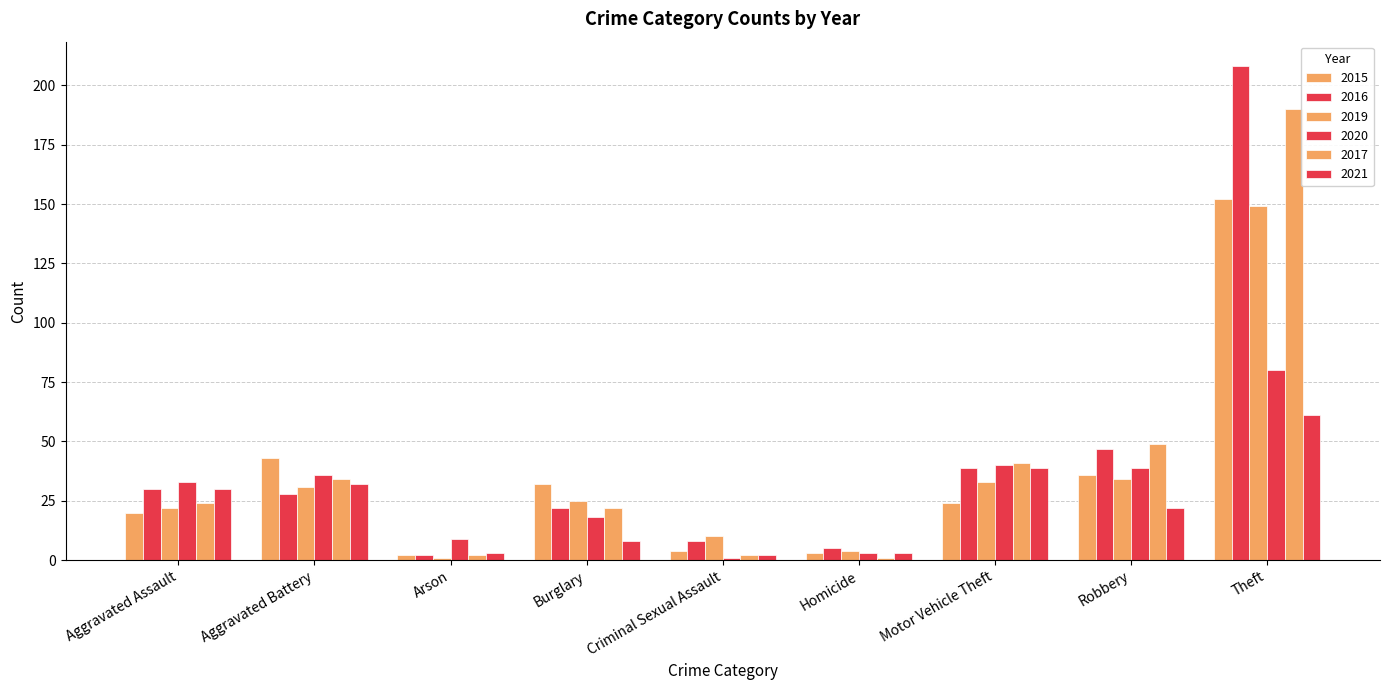

Are the bars grouped side by side (vs. stacked)?

Yes